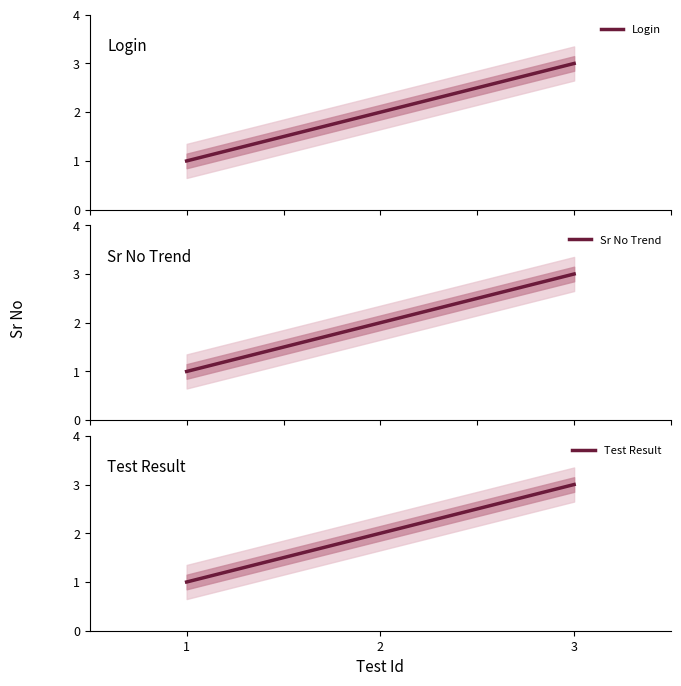

How many lines are shown in the chart?

3